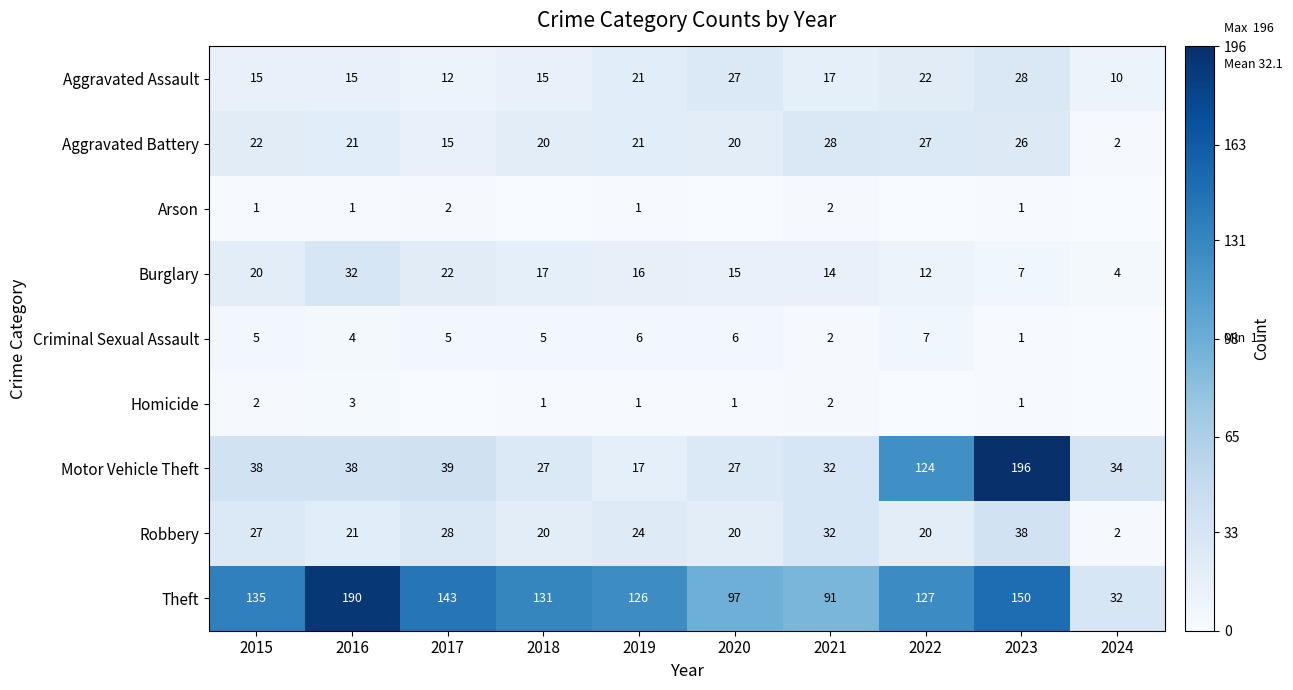

What is the total value across all series at 2016?

325